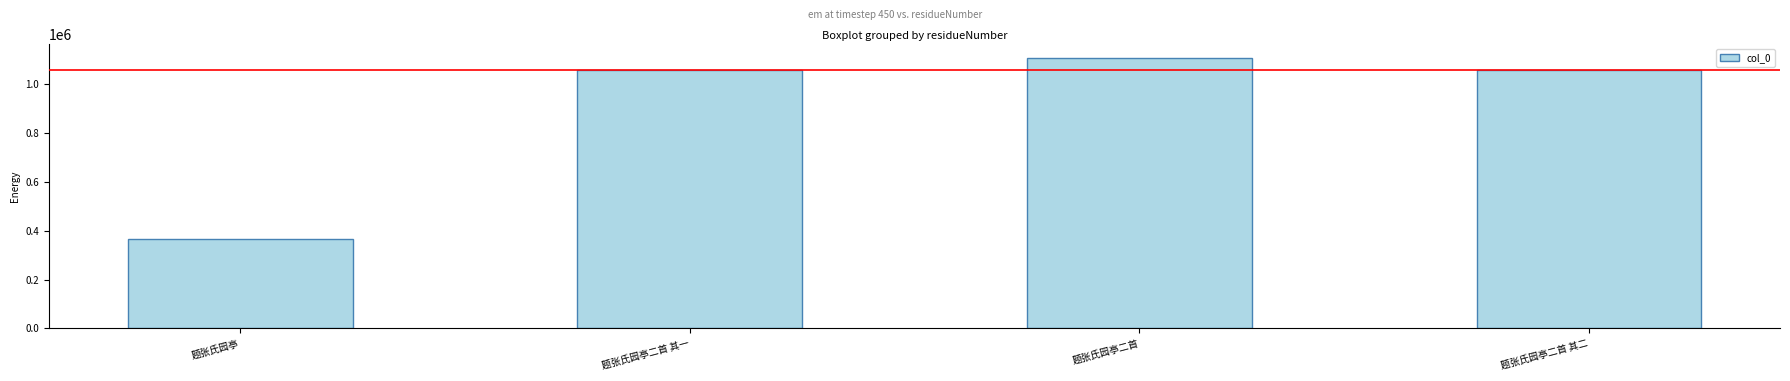

What is the label of the 3rd bar from the left?

题张氏园亭二首